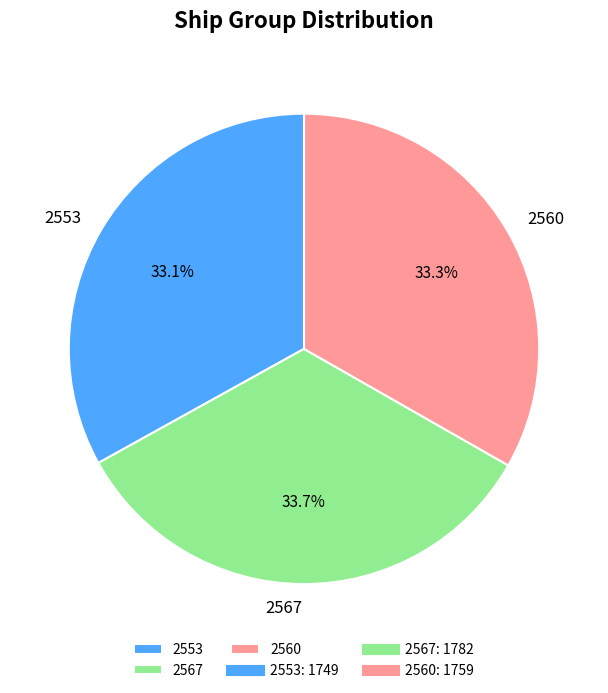

To the nearest percent, what is the difference between the 2553 and 2567 slice percentages?

1%